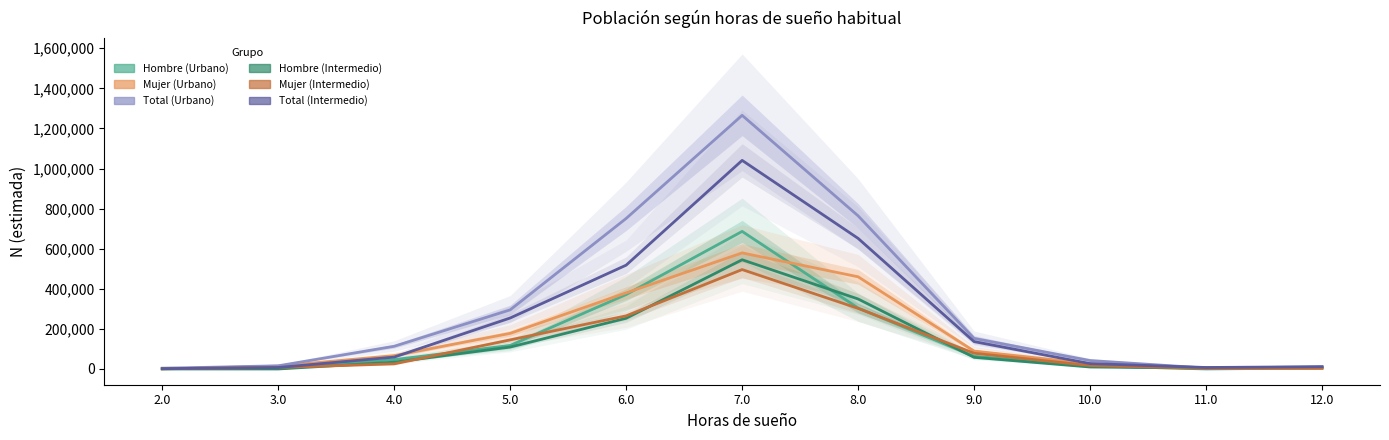

What is the sum of all Mujer (Intermedio) values?

1343759